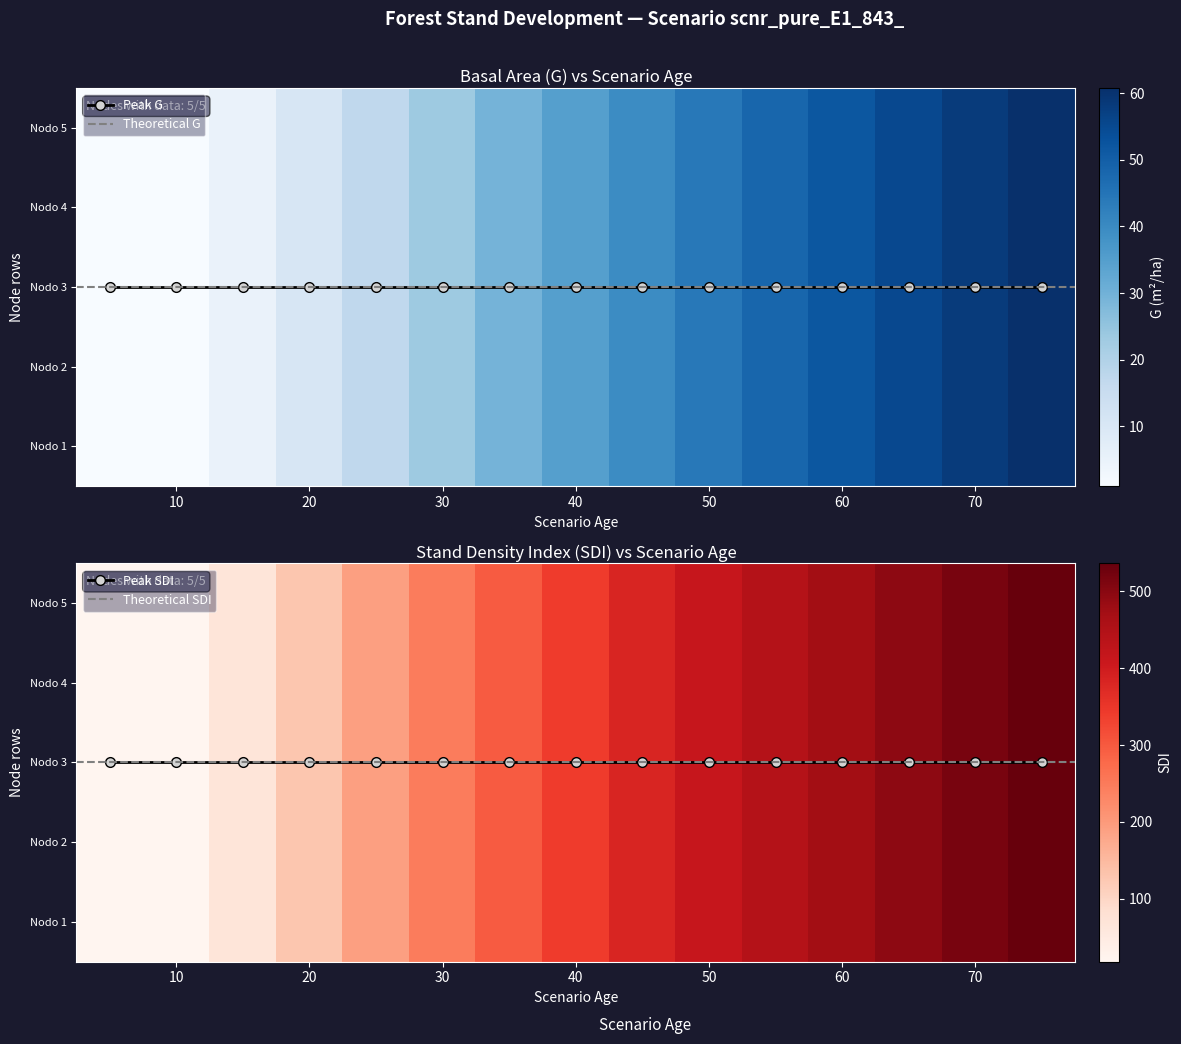

At which category is the sum across all series the highest?

75